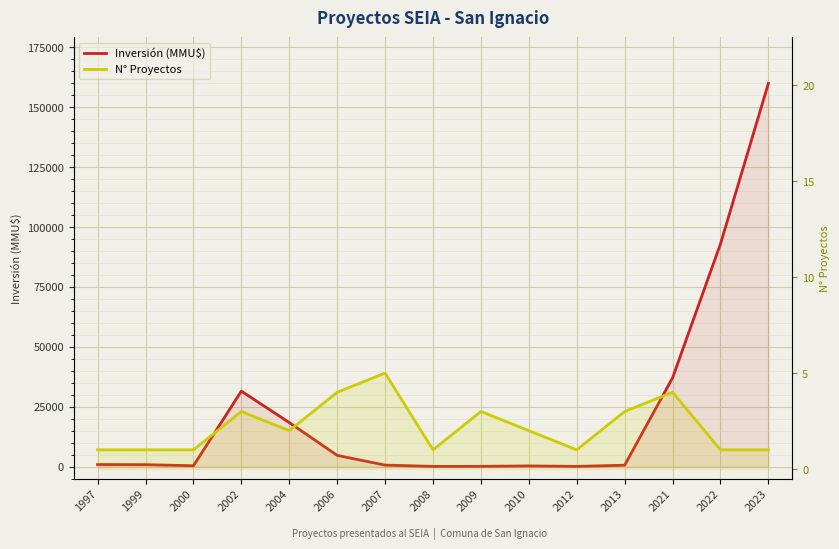

Reading right to left, transcribe all the data shown in this chart.

Inversión (MMU$): 160000	93000	37083	600	100	300	122	100	641	4700	18400	31520	370	830	880
N° Proyectos: 1	1	4	3	1	2	3	1	5	4	2	3	1	1	1